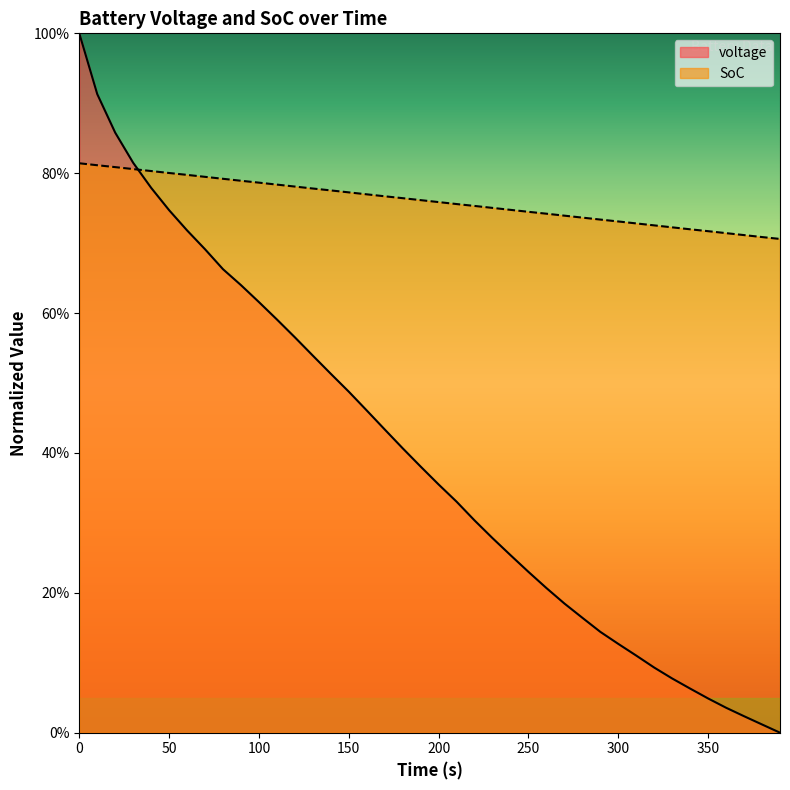

The voltage series shows 0.9 at 20. True or false?

True